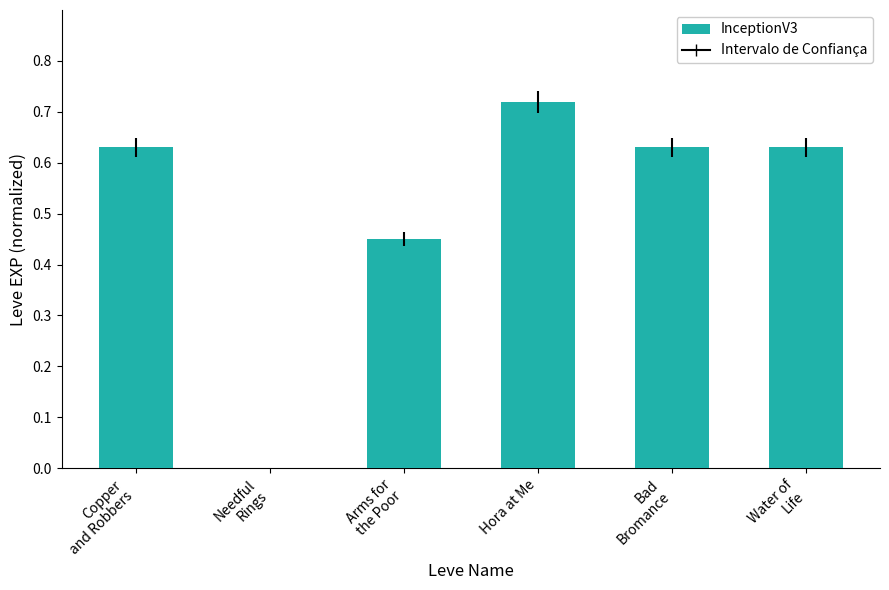

True or false: the data shows 0.7 at Arms for
the Poor.

False